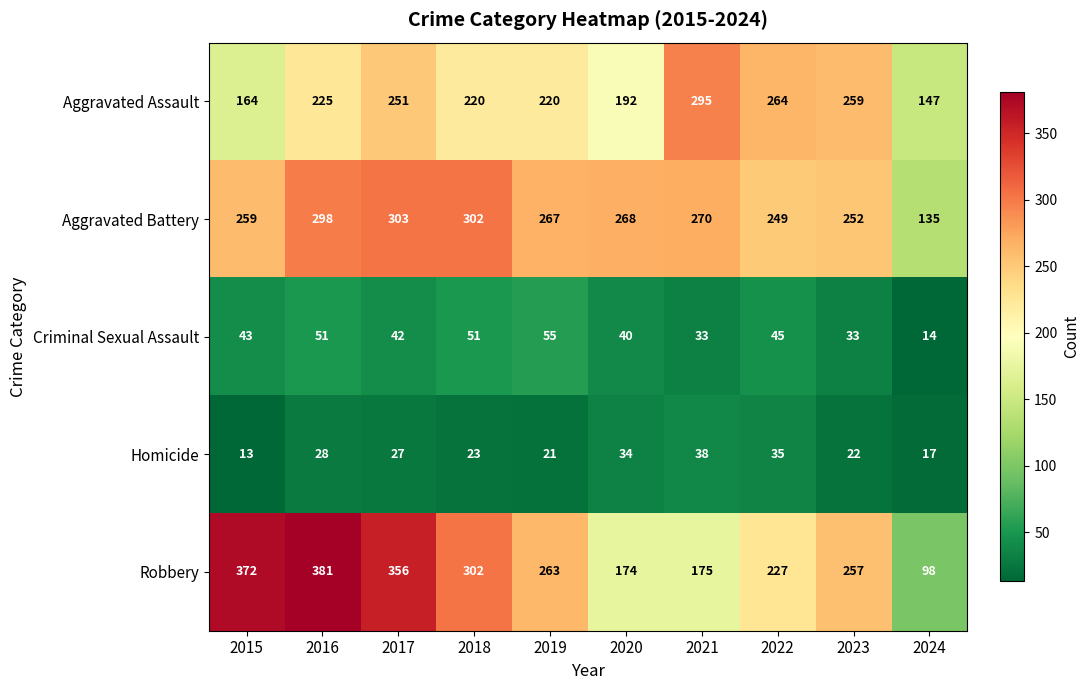

Where is Robbery nearest to the value 239?

2022